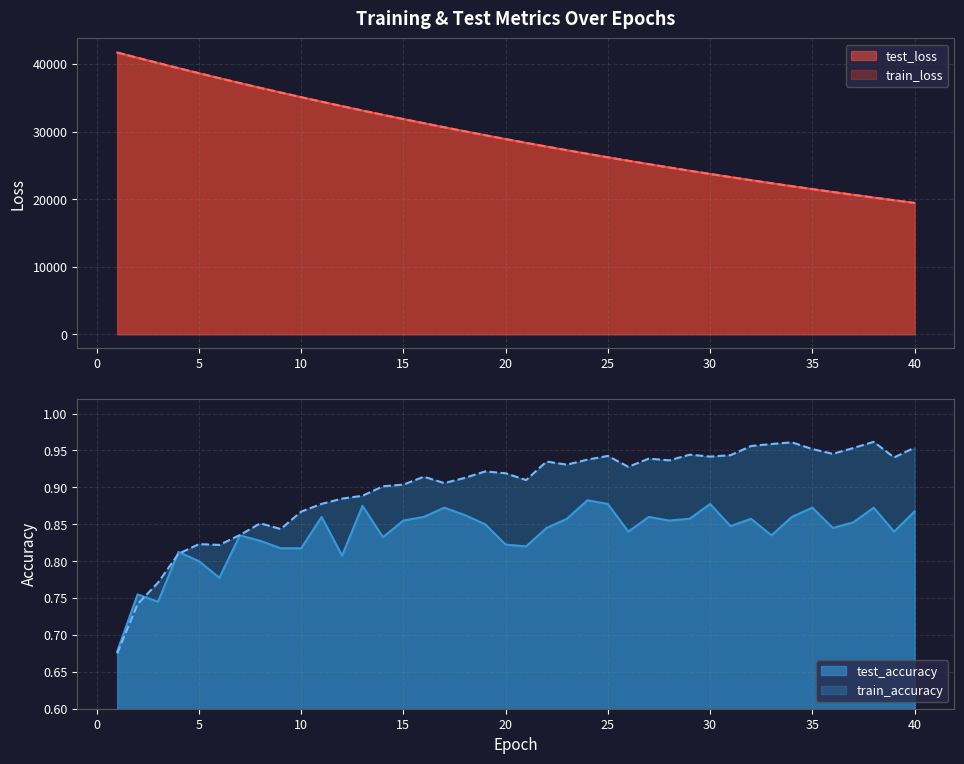

Which label corresponds to the smallest value in the chart?

1